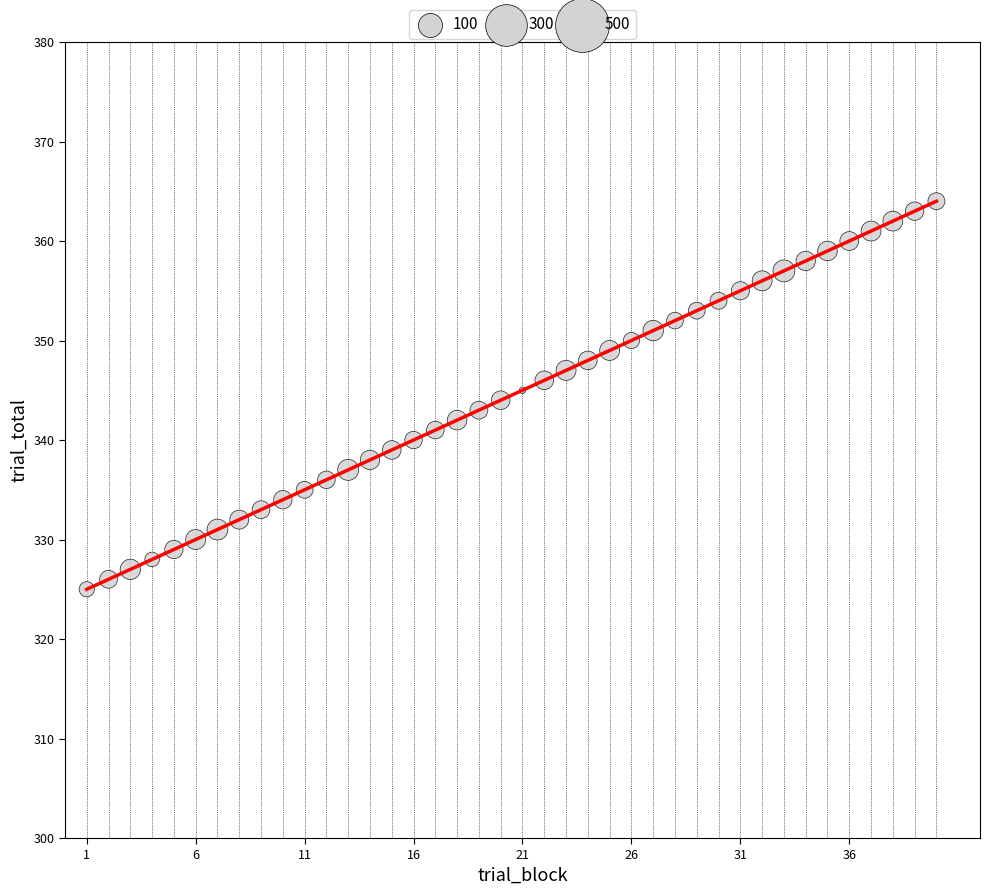

What is the maximum value shown in the chart?

364